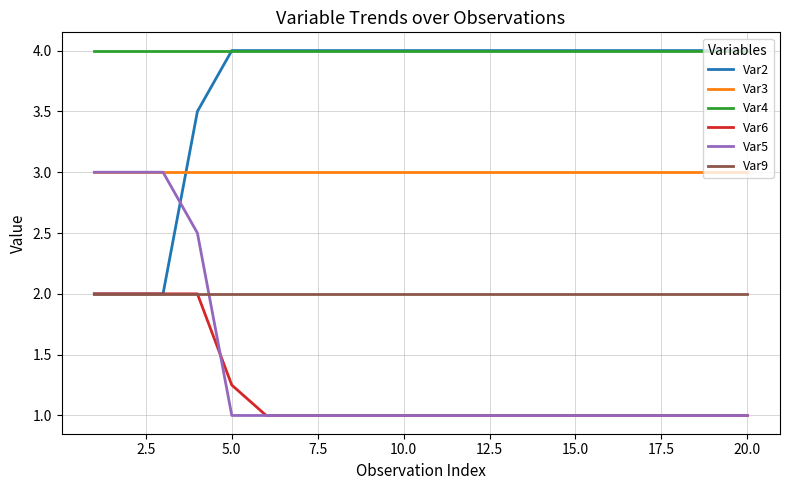

True or false: Var4 and Var5 intersect in this chart.

False